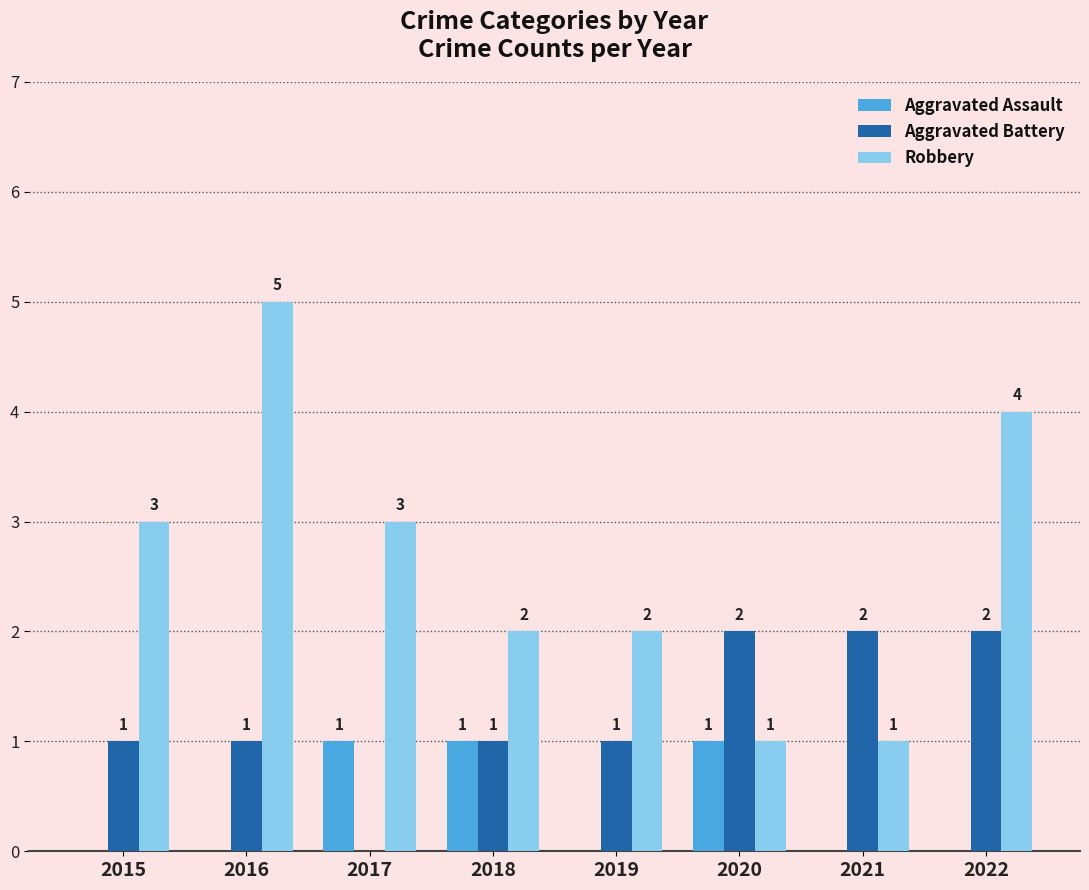

How many values in Aggravated Battery are above zero?

7